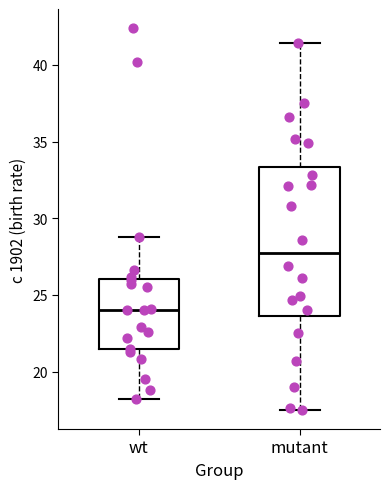

Reading left to right, transcribe this box plot: for each box, give where its median line is, the range the box spans, and where its two whiskers end, as read against the y-axis. The values are not printed on the chart, so give them approximately, as read against the axis.

wt: median 24.0, box 21.5 to 26.0, whiskers 18.0 to 29.0
mutant: median 28.0, box 23.5 to 33.5, whiskers 17.5 to 41.5